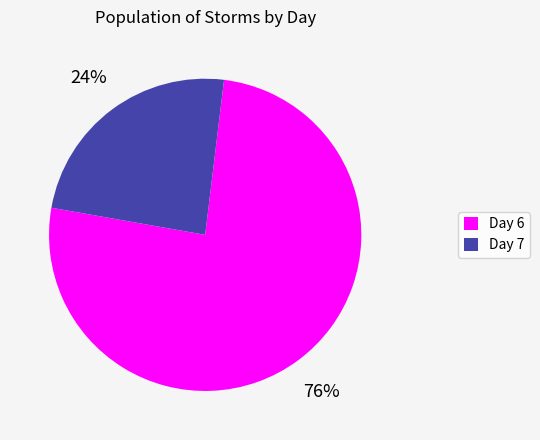

Count the number of slices in the pie.

2